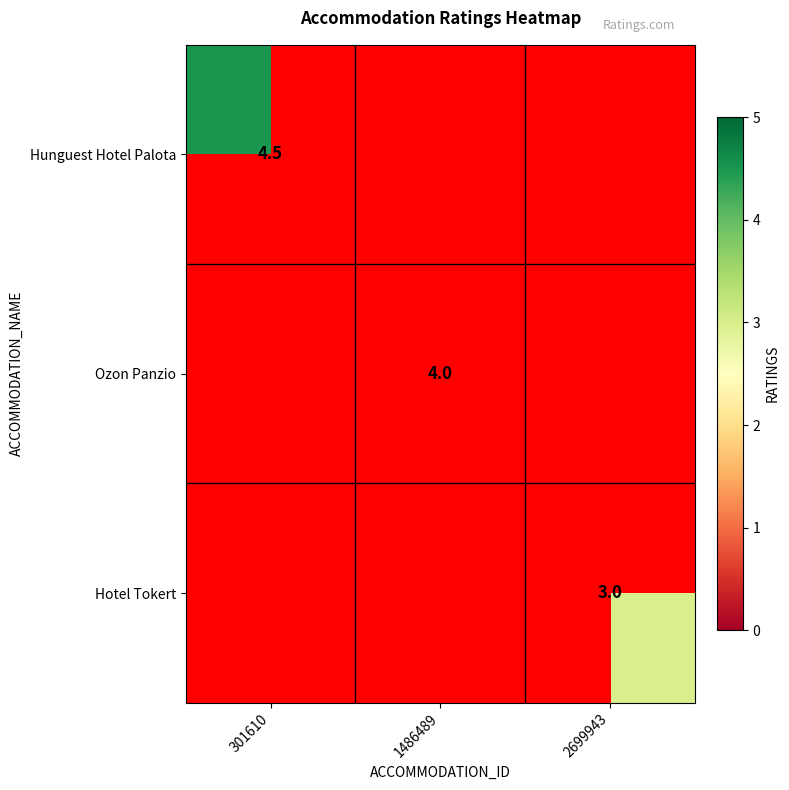

Which label corresponds to the largest value in the chart?

301610